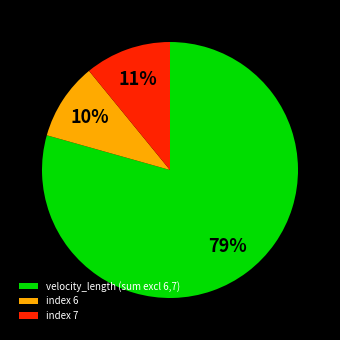

What percentage is the velocity_length (sum excl 6,7) slice, to the nearest percent?

79%